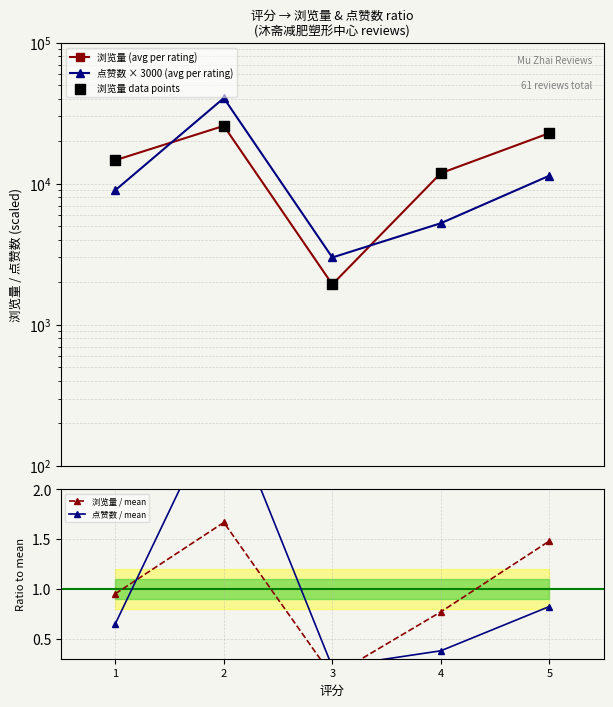

Which series has the largest Y range (max minus min)?

点赞数 × 3000 (avg per rating)